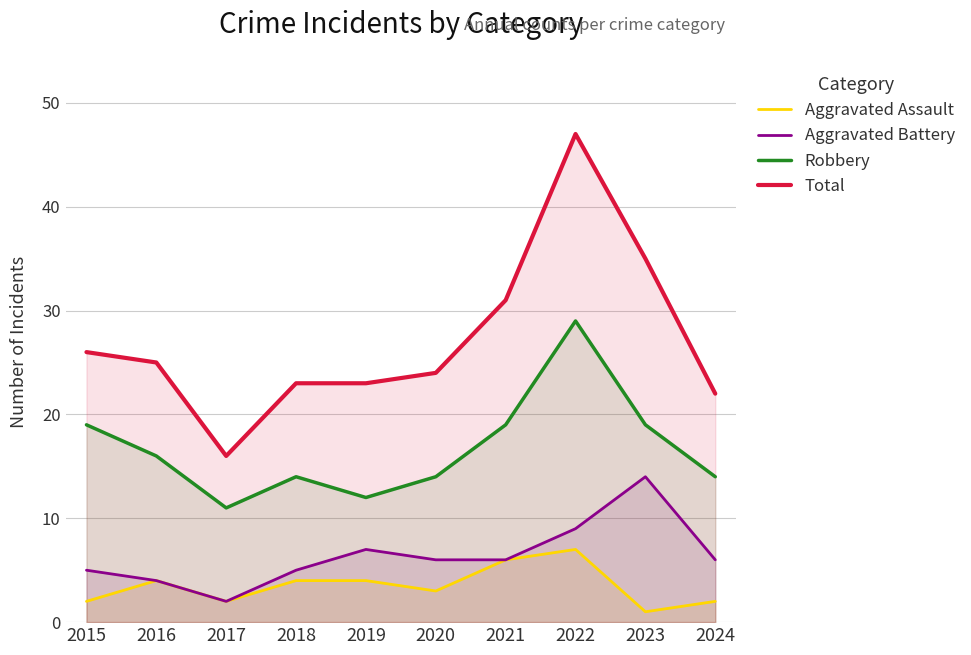

True or false: Total and Robbery intersect in this chart.

False